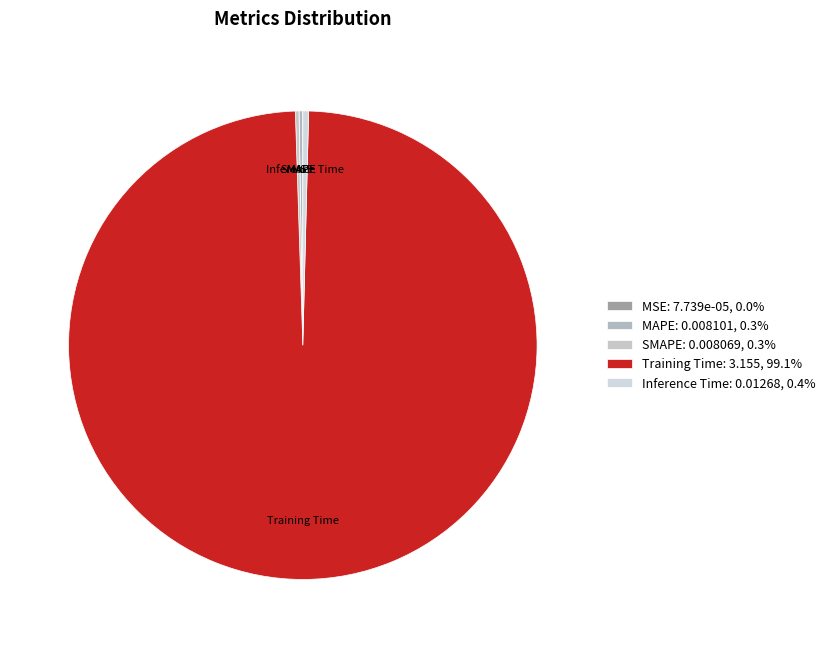

Which has a higher value, Training Time or Inference Time?

Training Time